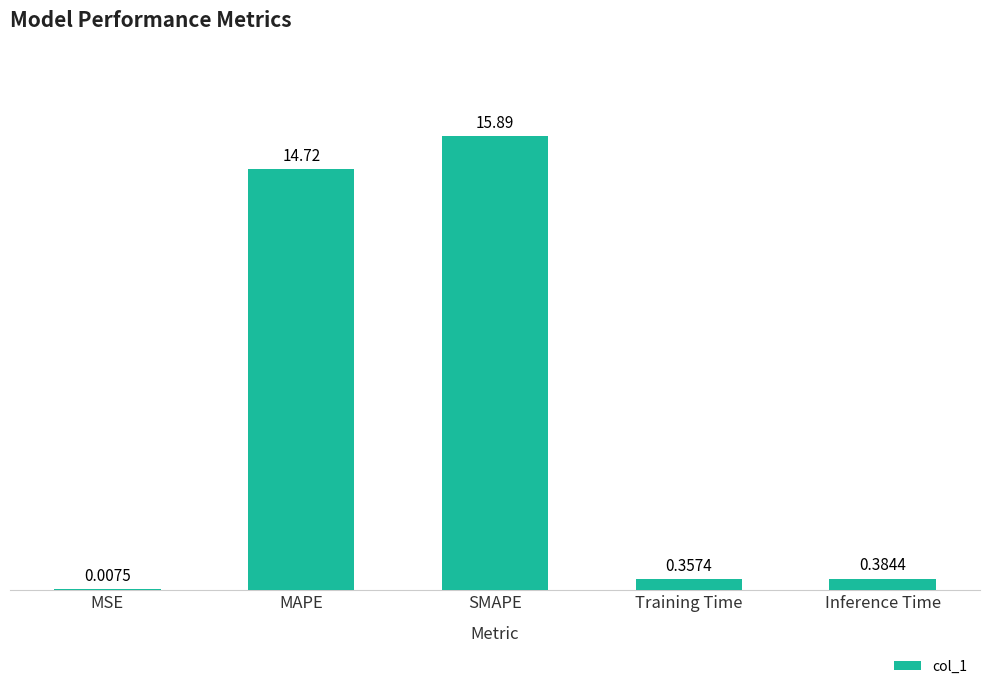

What value does the data have at SMAPE?

15.9